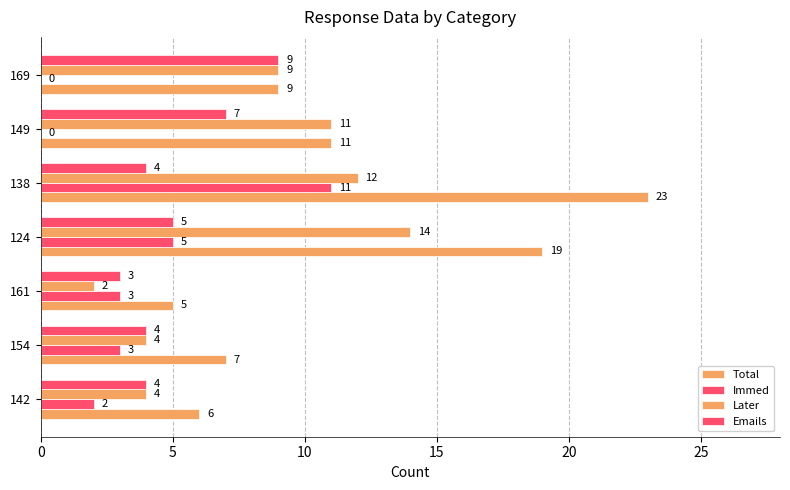

Count the number of categories in the chart.

7